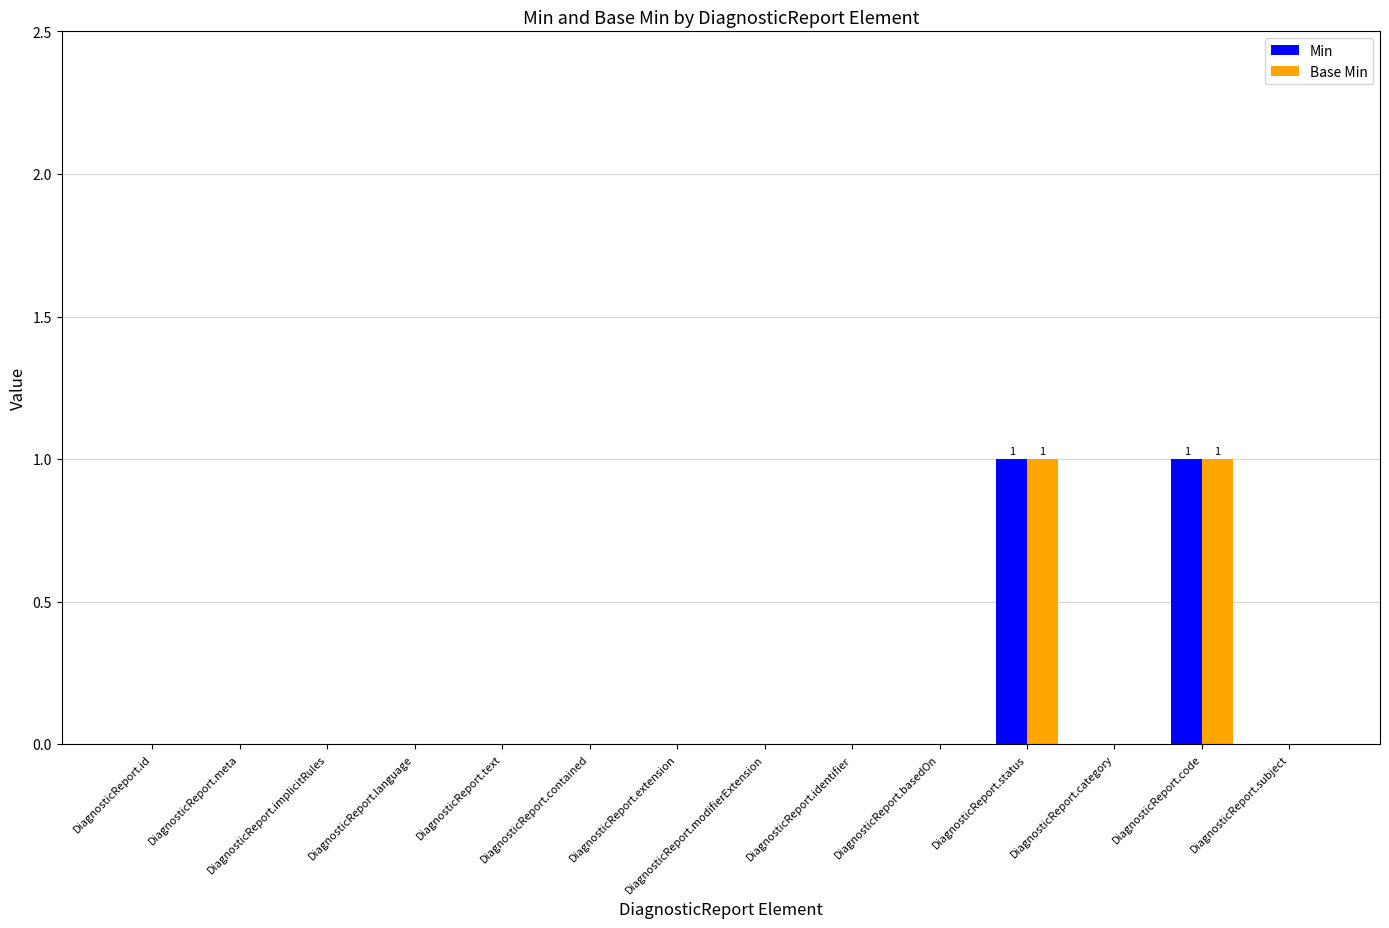

Reading left to right, list all the values displayed in this chart.

Min: DiagnosticReport.id=0	DiagnosticReport.meta=0	DiagnosticReport.implicitRules=0	DiagnosticReport.language=0	DiagnosticReport.text=0	DiagnosticReport.contained=0	DiagnosticReport.extension=0	DiagnosticReport.modifierExtension=0	DiagnosticReport.identifier=0	DiagnosticReport.basedOn=0	DiagnosticReport.status=1	DiagnosticReport.category=0	DiagnosticReport.code=1	DiagnosticReport.subject=0
Base Min: DiagnosticReport.id=0	DiagnosticReport.meta=0	DiagnosticReport.implicitRules=0	DiagnosticReport.language=0	DiagnosticReport.text=0	DiagnosticReport.contained=0	DiagnosticReport.extension=0	DiagnosticReport.modifierExtension=0	DiagnosticReport.identifier=0	DiagnosticReport.basedOn=0	DiagnosticReport.status=1	DiagnosticReport.category=0	DiagnosticReport.code=1	DiagnosticReport.subject=0